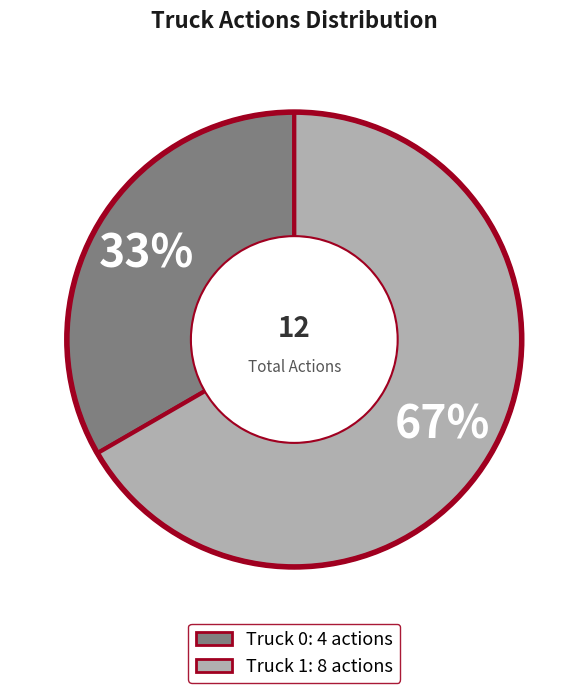

Combined, do Truck 0 and Truck 1 account for over 50%?

Yes